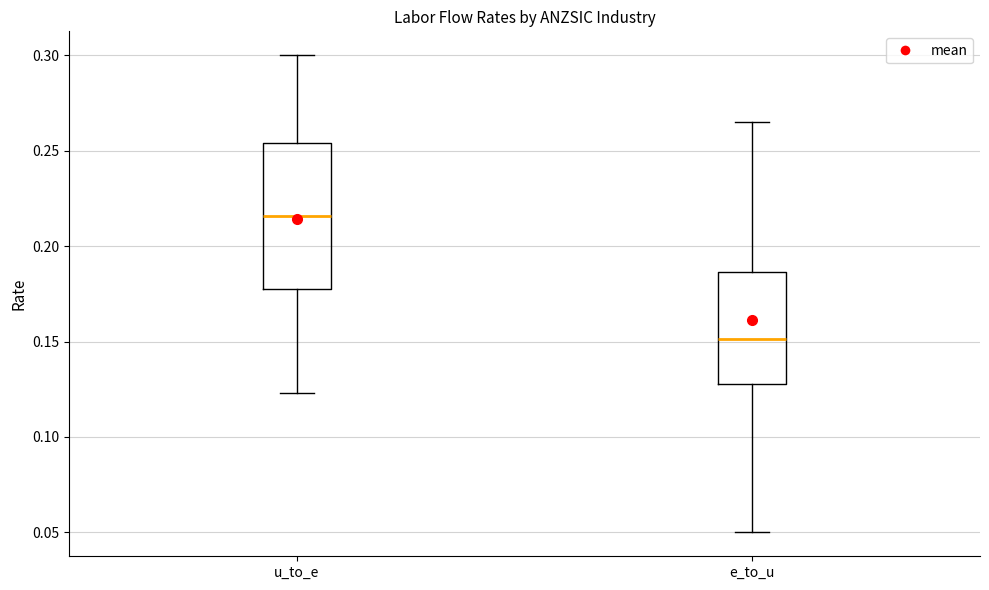

Where is the lower edge of the box for e_to_u on the y-axis? The values are not printed on the chart, so give them approximately, as read against the axis.

0.125